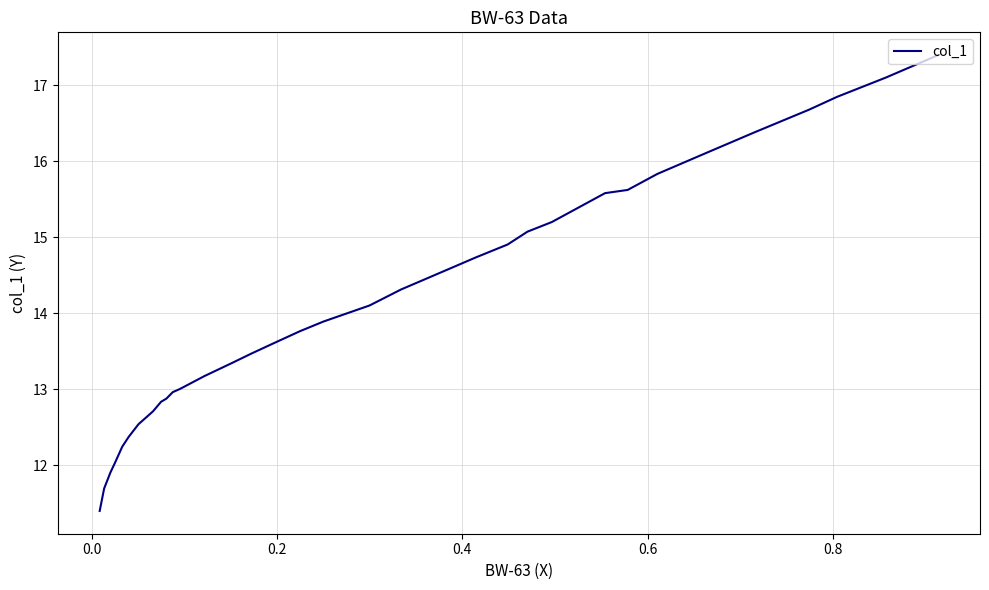

How many lines are shown in the chart?

1